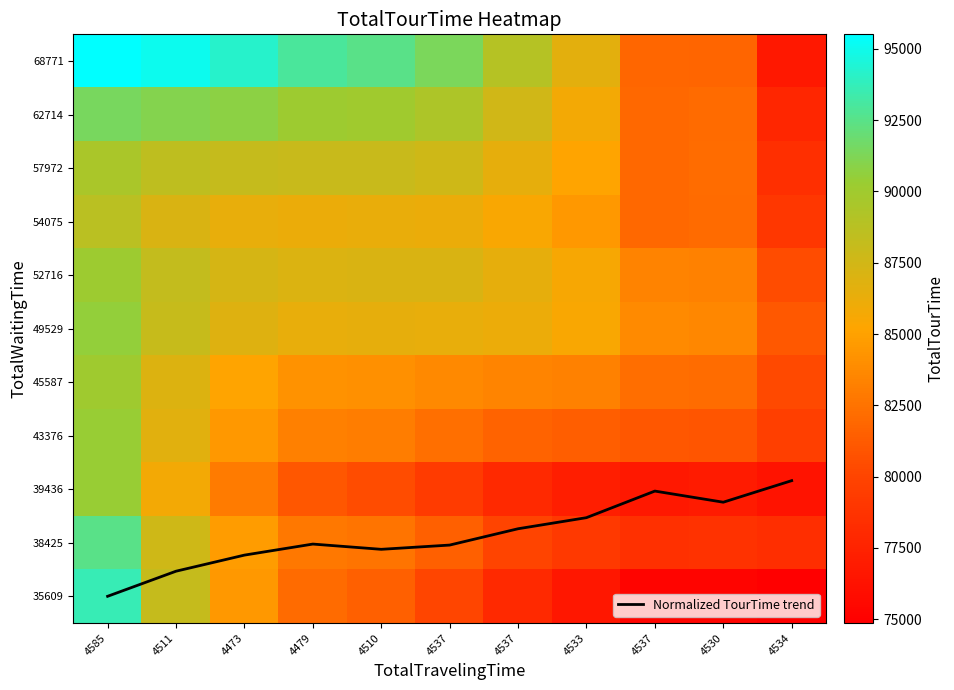

At how many categories does at least one series exceed 47376?

11